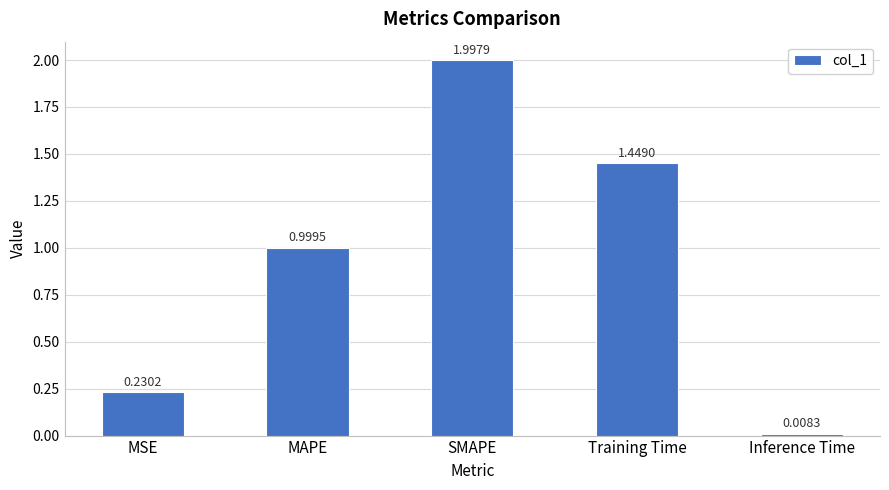

Between Training Time and MSE, which is larger?

Training Time